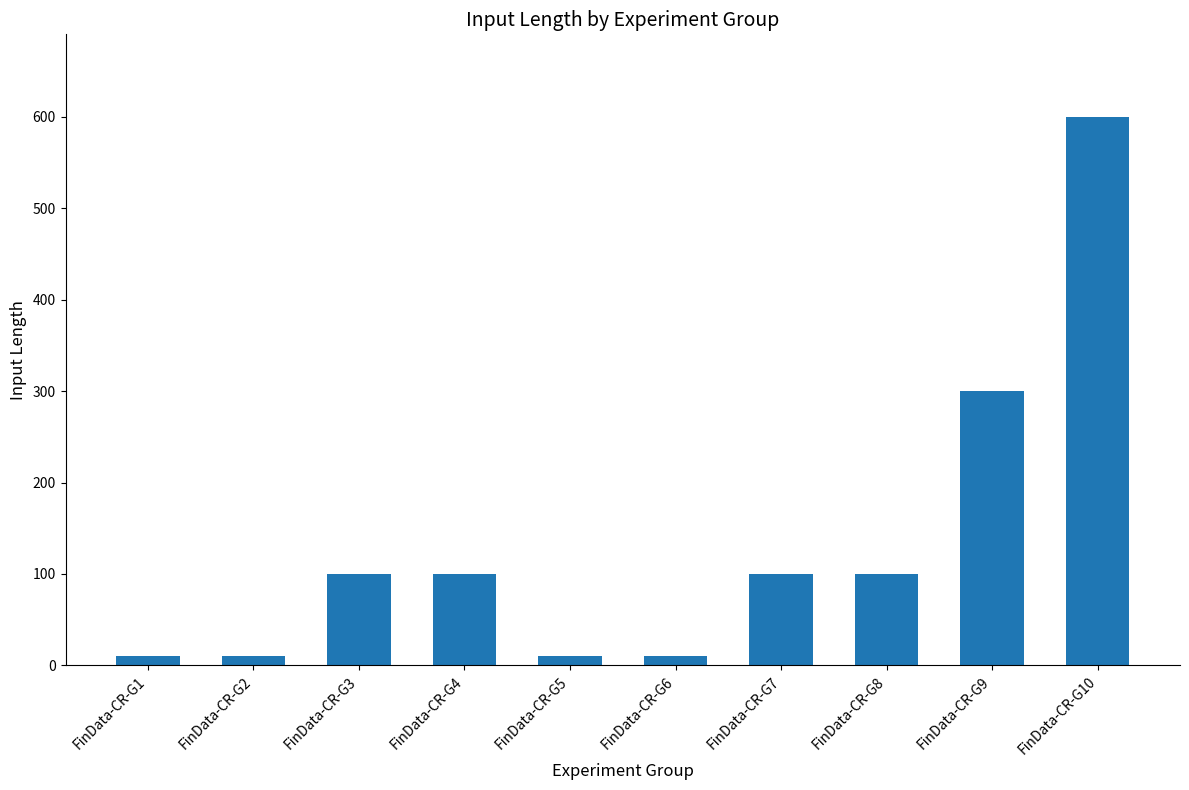

What value does the data have at FinData-CR-G7, to the nearest 100?

100